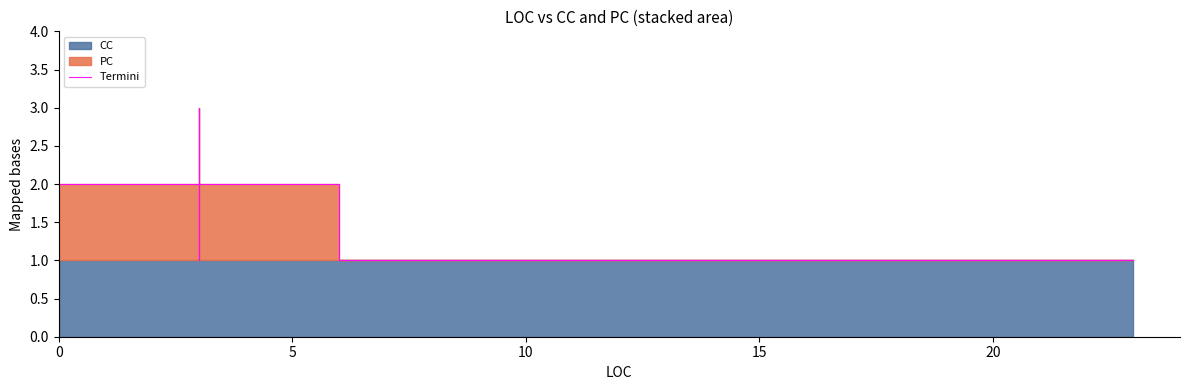

The chart shows a value of 0 at 18. True or false?

False